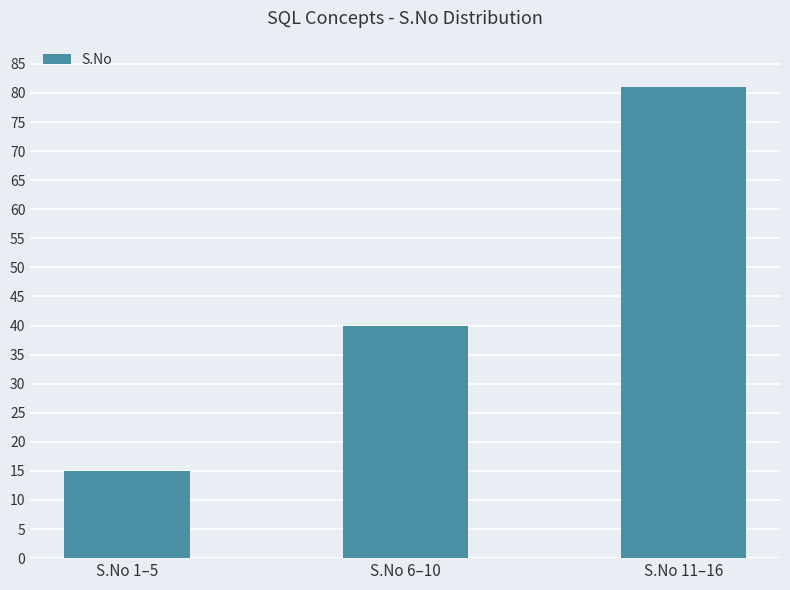

What is the minimum value shown in the chart?

15